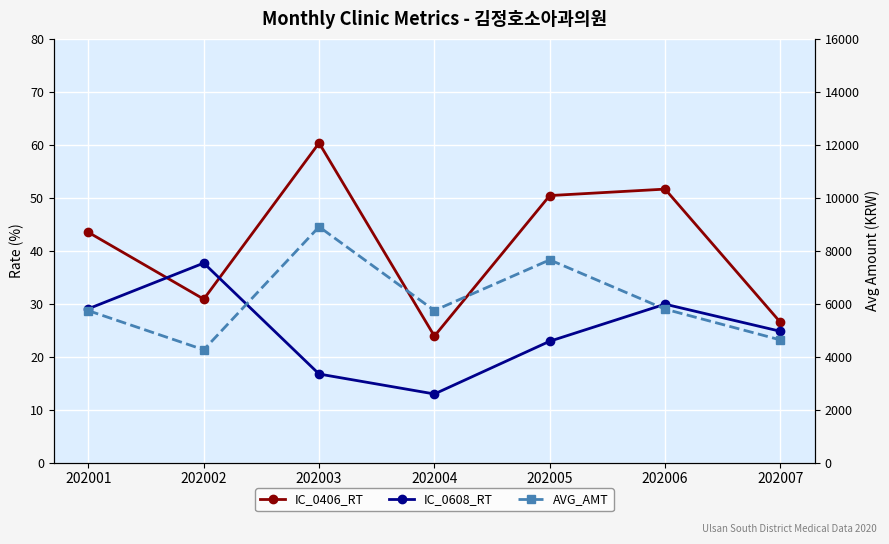

The IC_0608_RT series shows 6.9 at 202001. True or false?

False